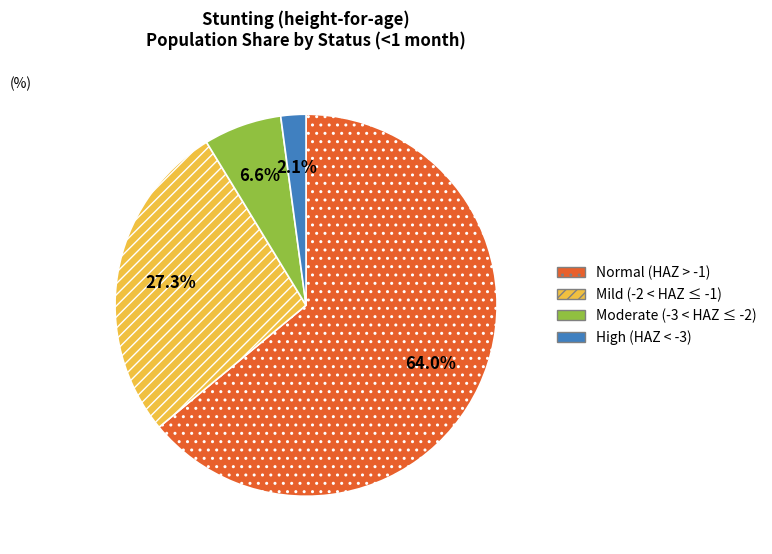

Is there a majority slice in this chart?

Yes